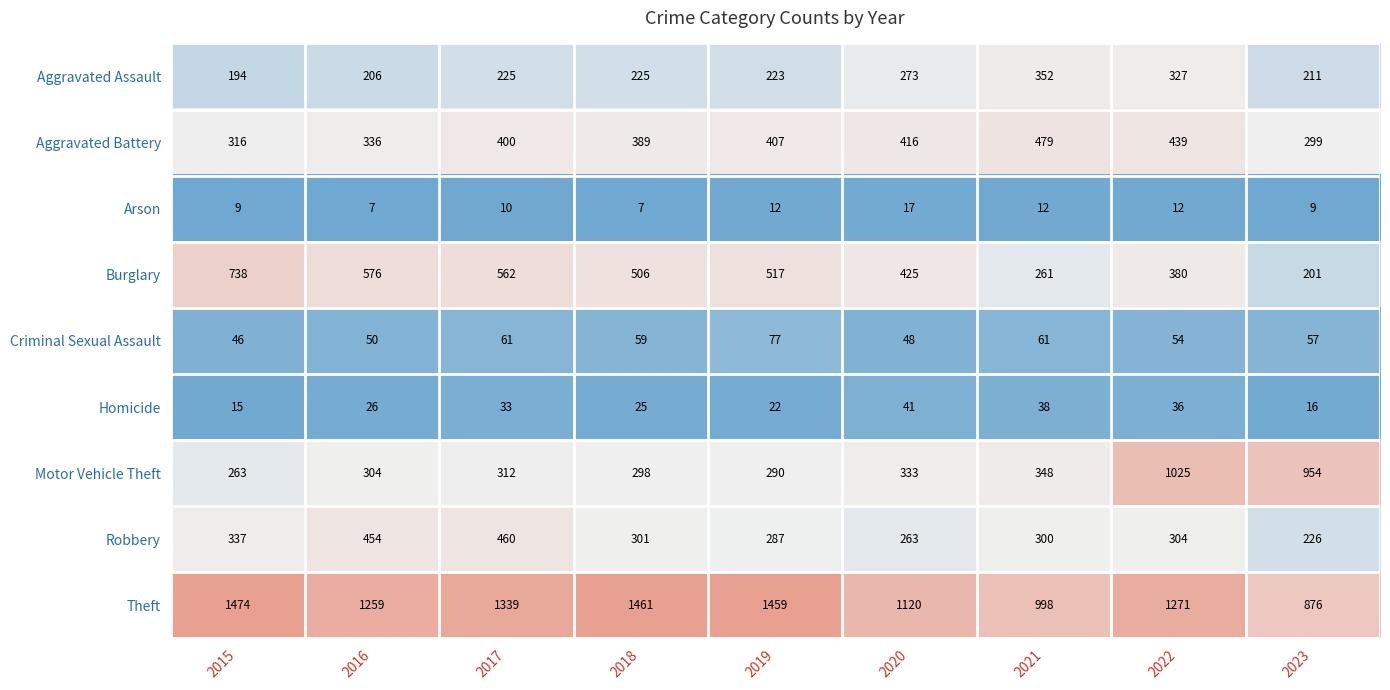

Which label corresponds to the largest value in the chart?

2015